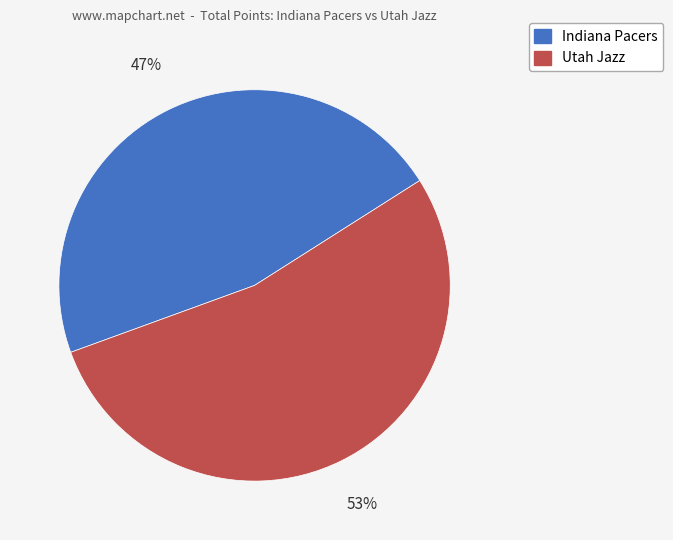

How many segments does this pie chart have?

2